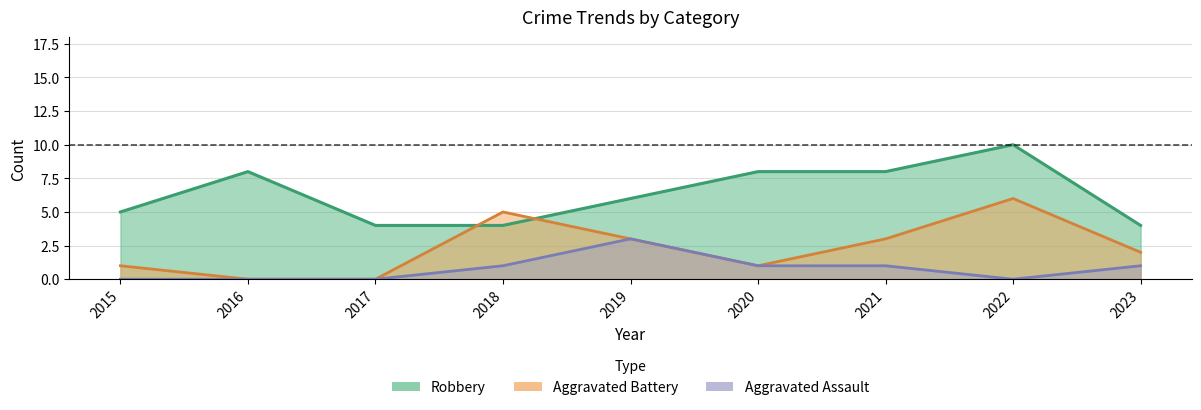

Reading right to left, list all the values displayed in this chart.

Robbery: 2023=4	2022=10	2021=8	2020=8	2019=6	2018=4	2017=4	2016=8	2015=5
Aggravated Battery: 2023=2	2022=6	2021=3	2020=1	2019=3	2018=5	2017=0	2016=0	2015=1
Aggravated Assault: 2023=1	2022=0	2021=1	2020=1	2019=3	2018=1	2017=0	2016=0	2015=0